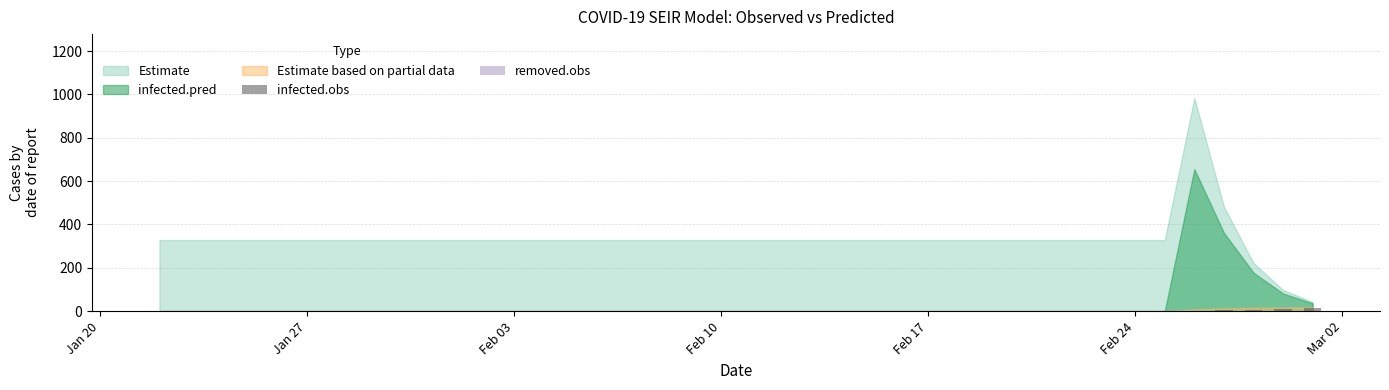

How many categories are shown in the chart?

40